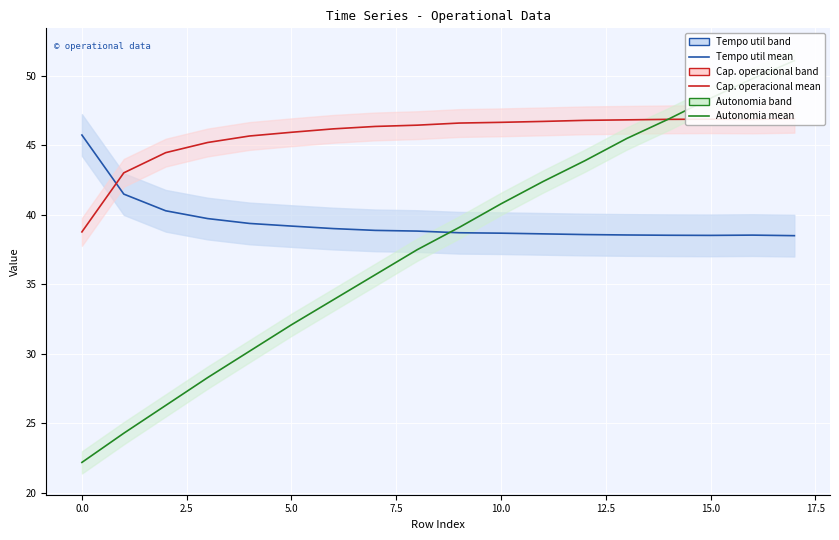

The value of Autonomia Projetada [h] mean at 7.5 is 18.6. True or false?

False